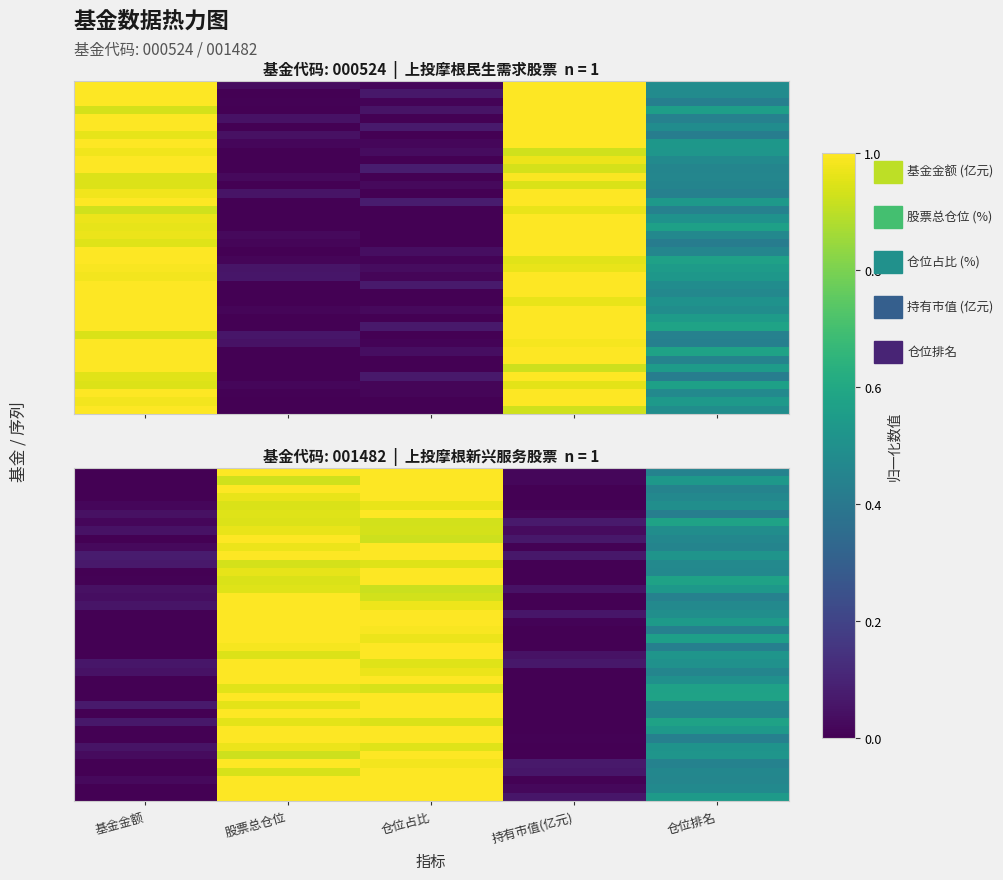

At how many categories does at least one series exceed 0?

5